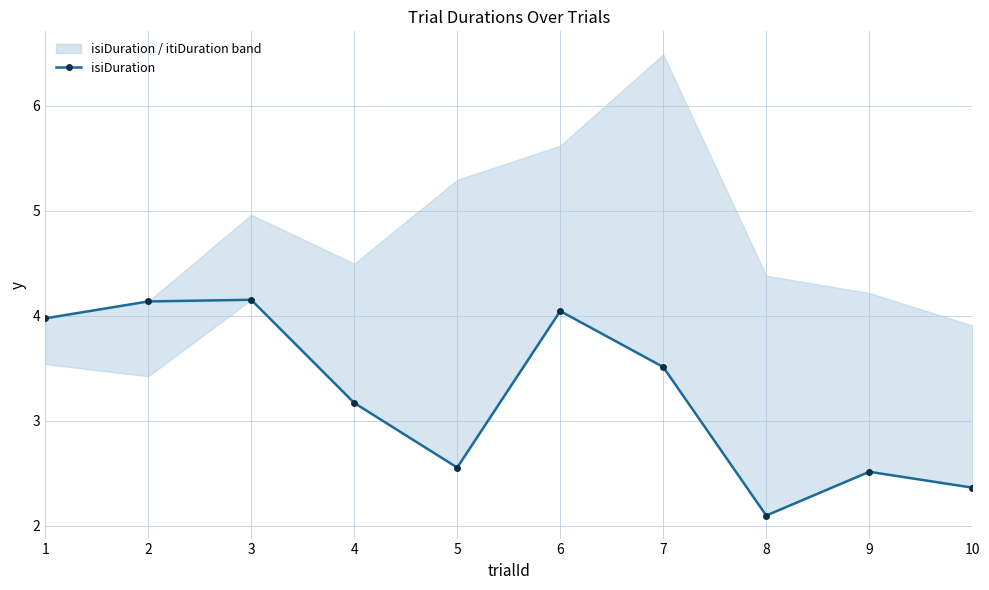

What is the value of the 7th point from the left?

3.5